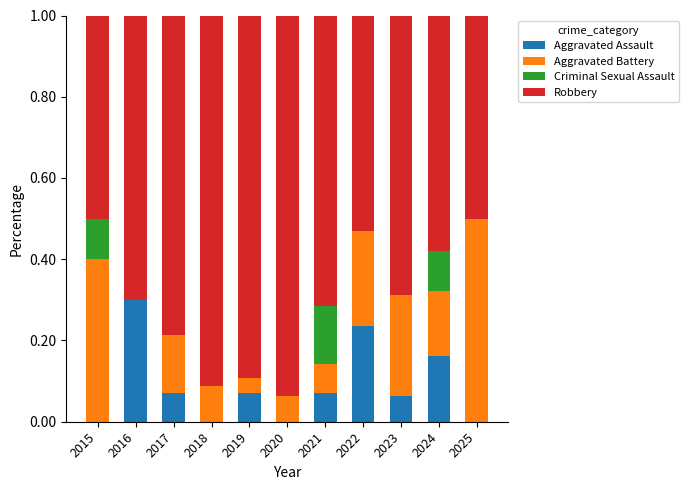

What is the total value across all series at 2024?

1.0